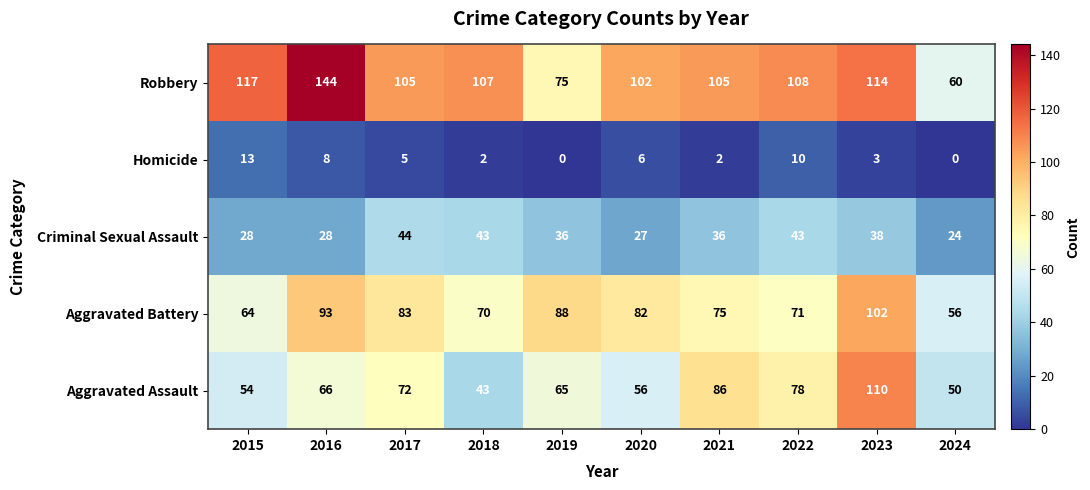

At 2022, list the series in order from smallest to largest.

Homicide, Criminal Sexual Assault, Aggravated Battery, Aggravated Assault, Robbery